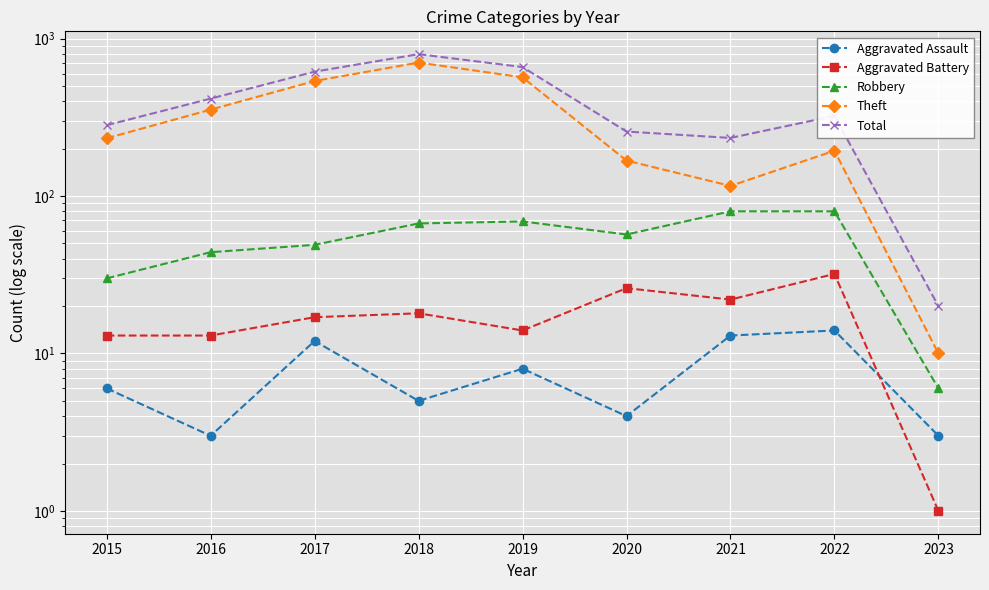

At which label does Aggravated Assault first exceed 6?

2017